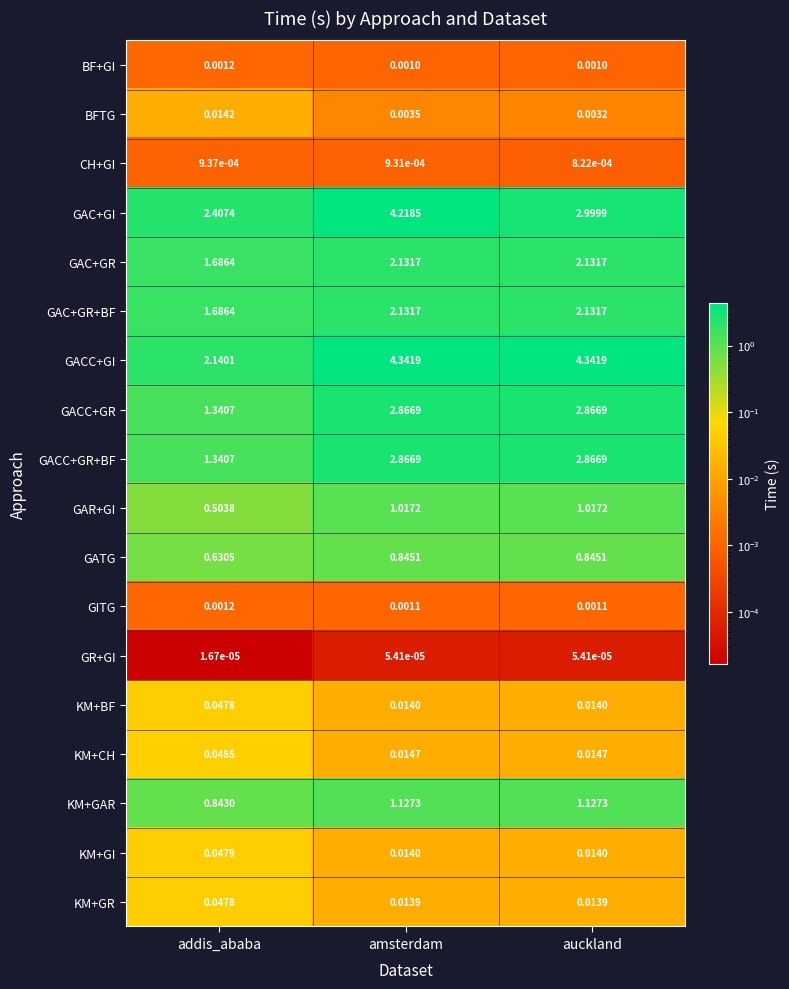

At which category is the sum across all series the highest?

amsterdam